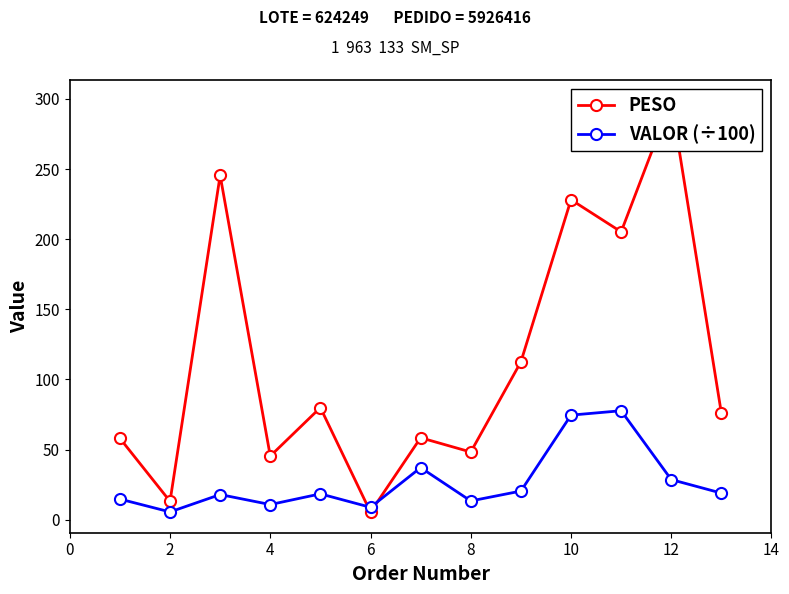

How many interior local valleys does the VALOR (÷100) series have?

4